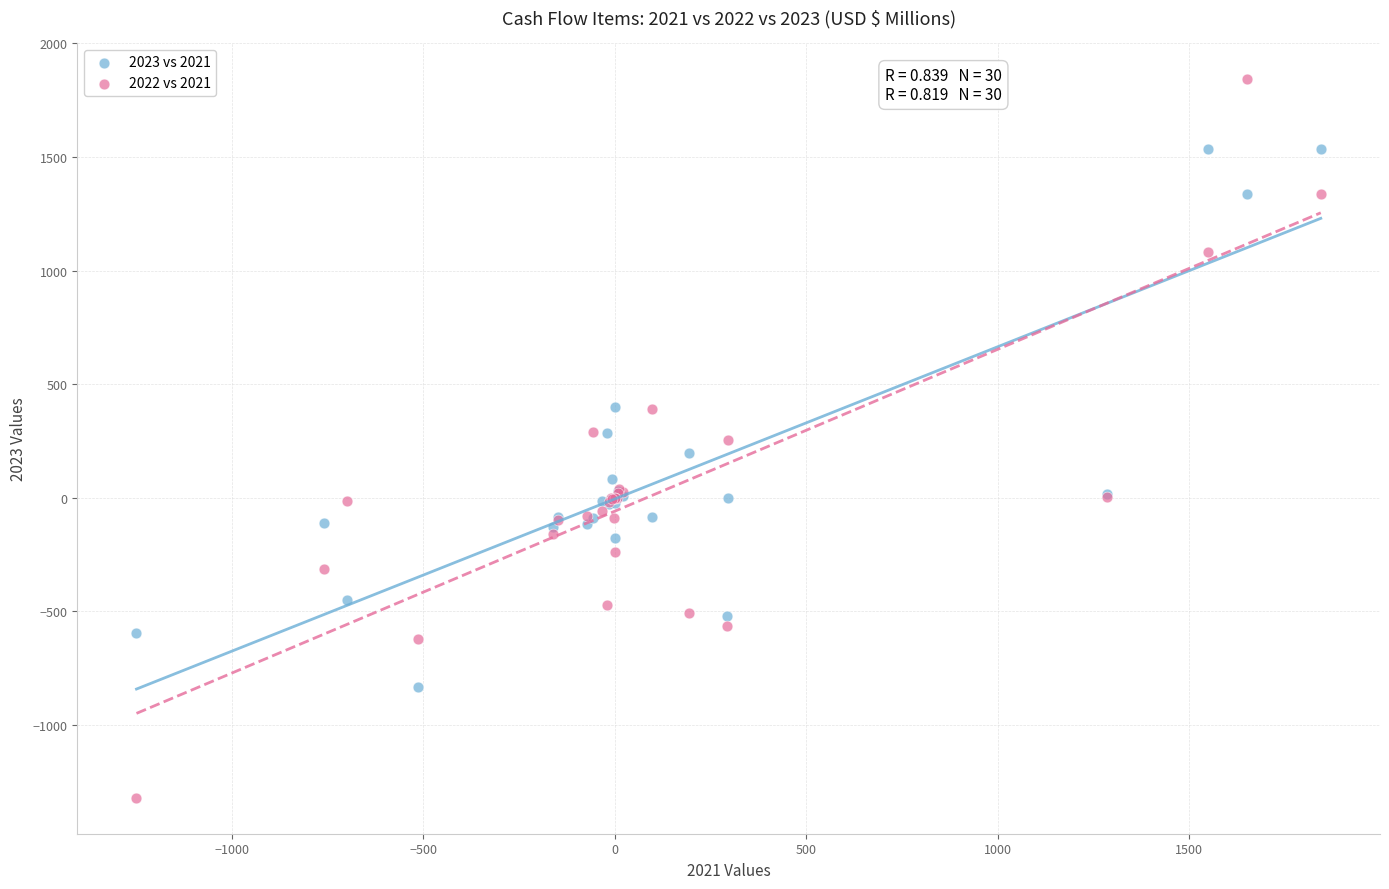

Which series has the widest spread of Y values?

2022 vs 2021